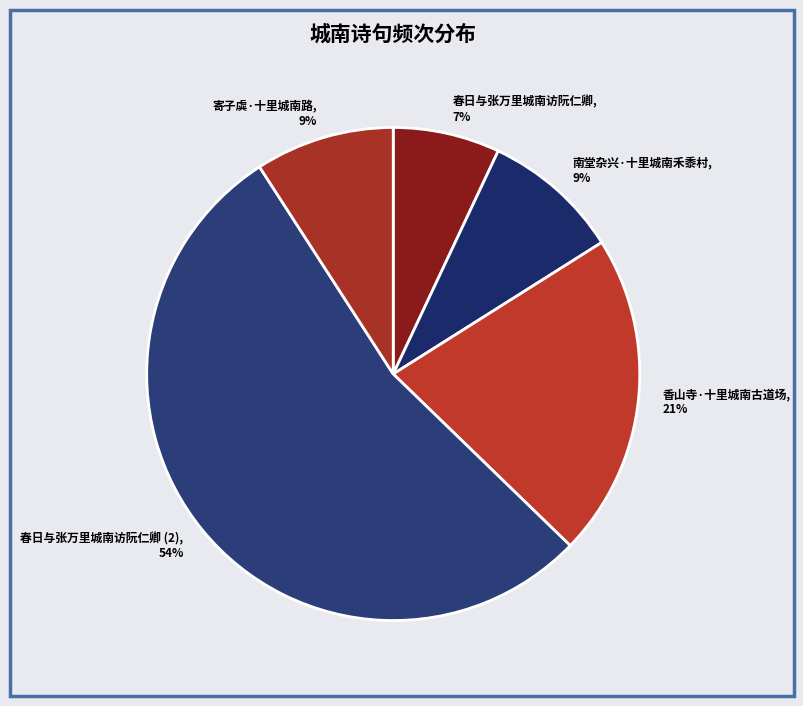

Which category has the smallest portion of the pie?

春日与张万里城南访阮仁卿